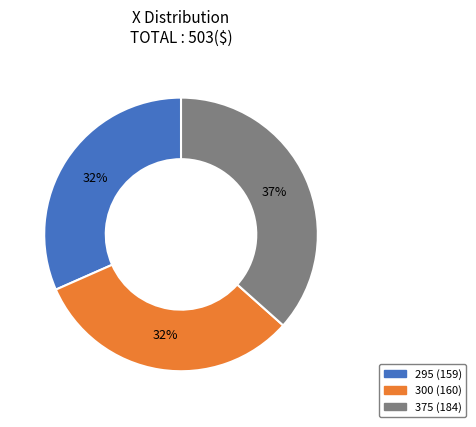

To the nearest percent, what portion does 375 represent?

37%